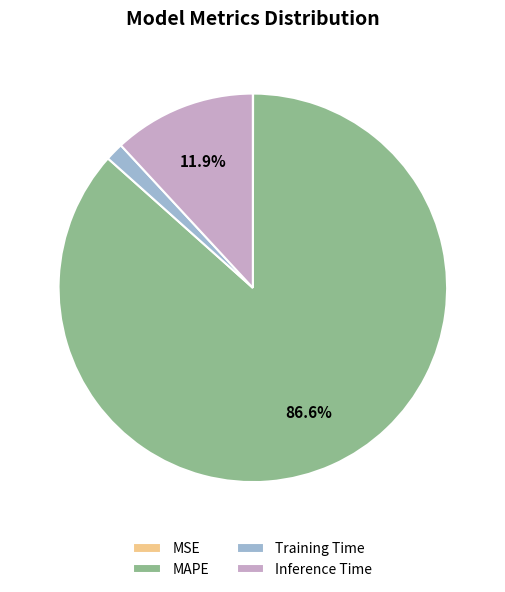

Does Inference Time represent more than half of the total?

No